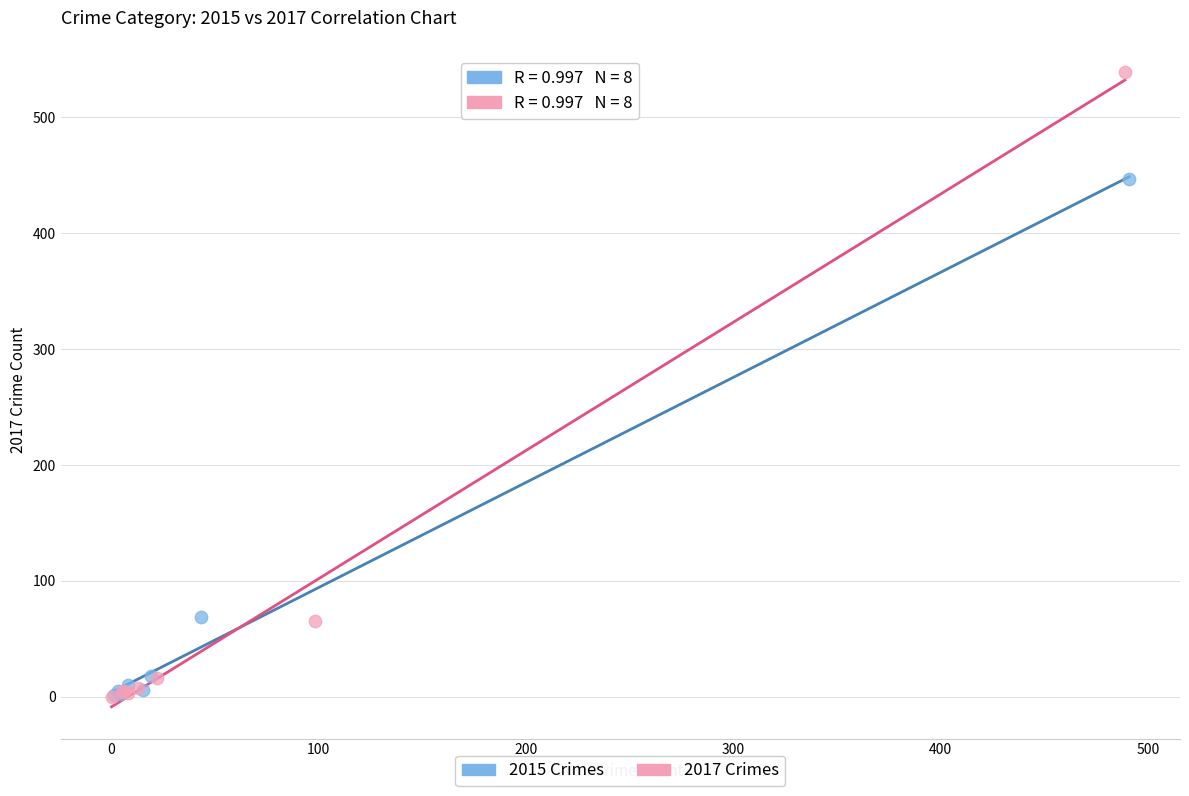

What are all the series names shown in the legend?

2015 Crimes, 2017 Crimes